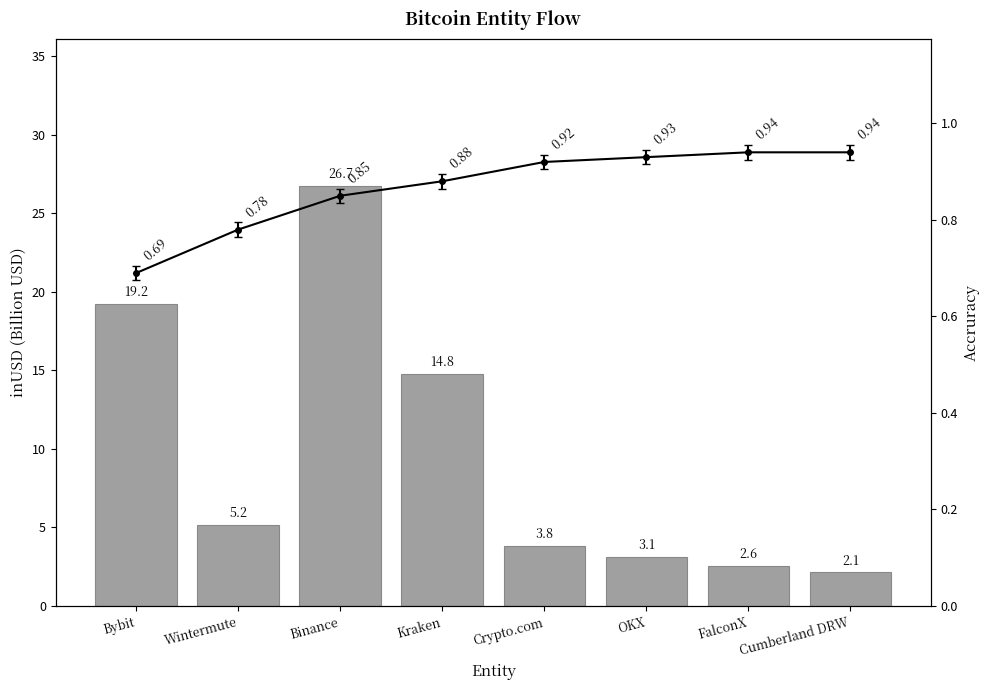

What is the label of the 5th bar from the left?

Crypto.com